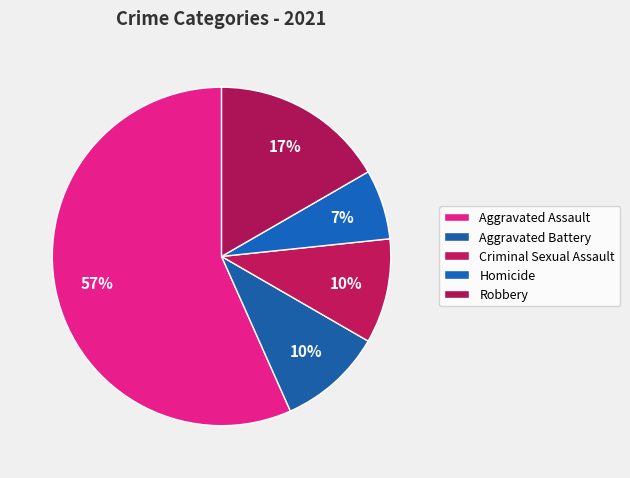

Approximately how many times larger is the value at Aggravated Assault compared to Robbery?

3.4